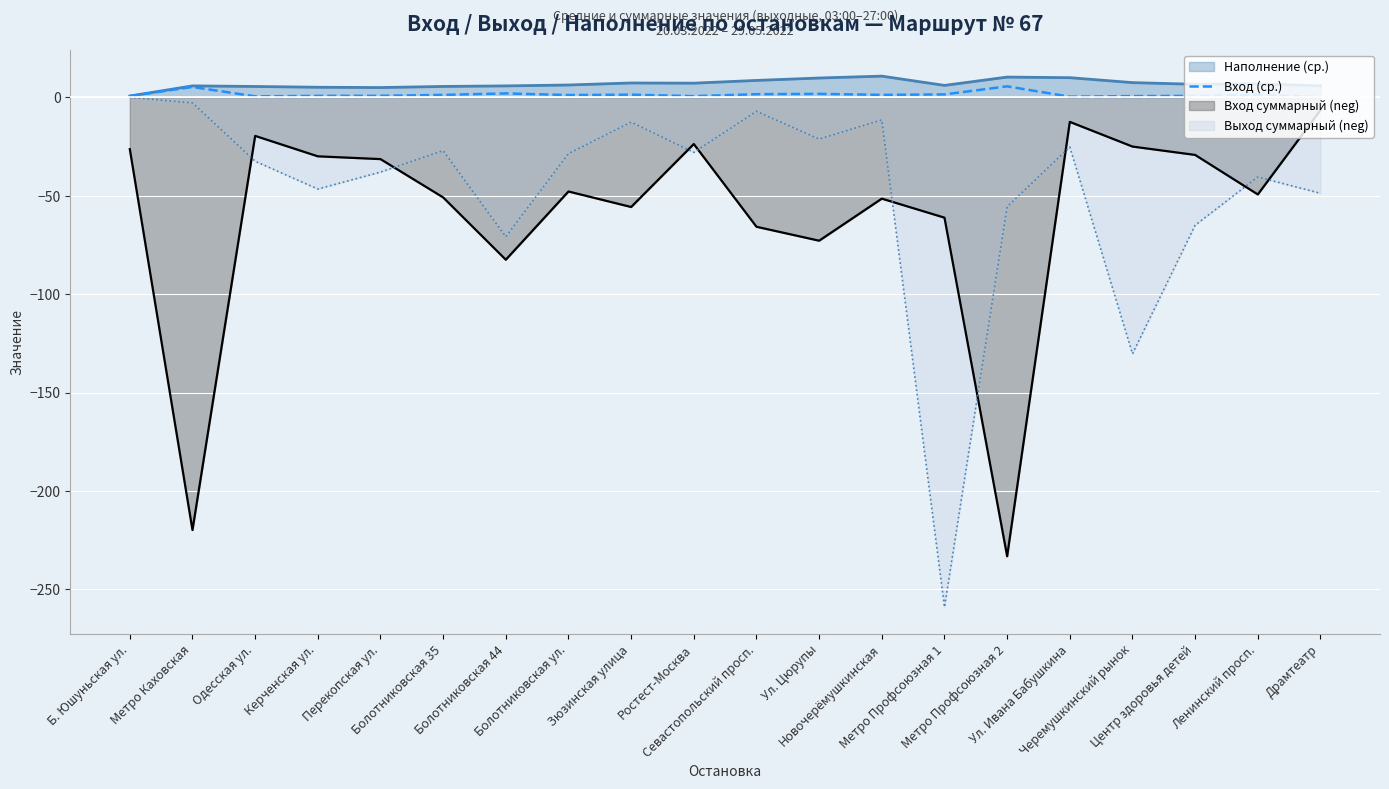

True or false: the data shows 0.5 at Одесская ул..

True